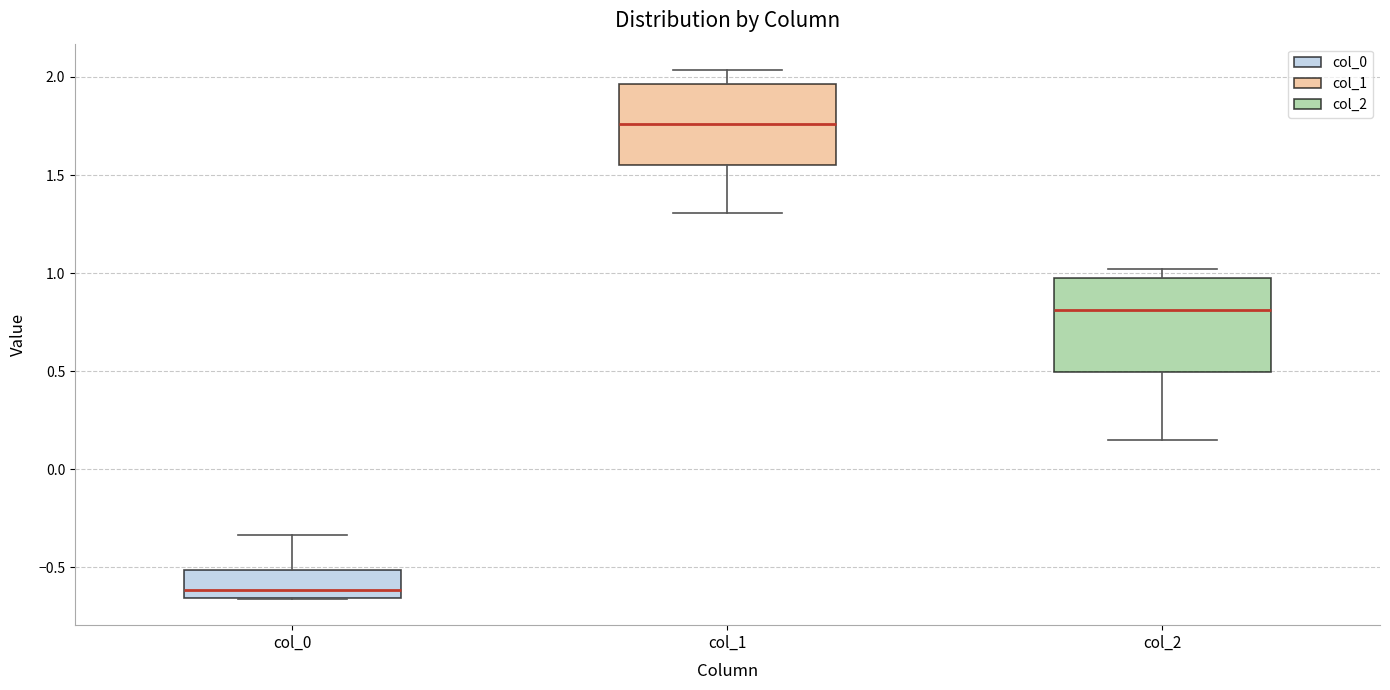

Which box is the tallest, from its lower edge to its upper edge?

col_2